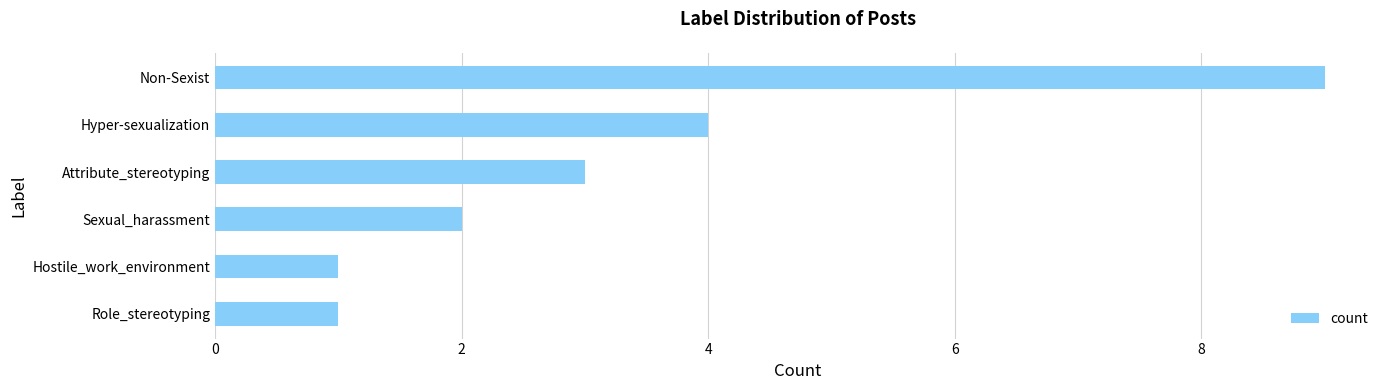

What is the difference between the maximum and second lowest values?

8